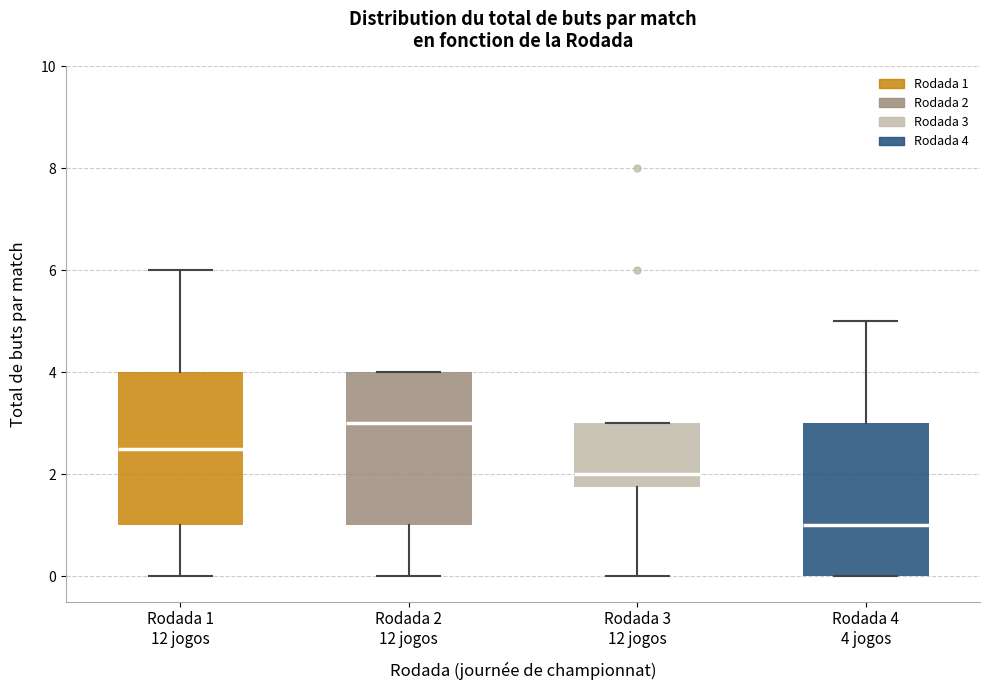

Which box's median line is the lowest?

Rodada 4 4 jogos